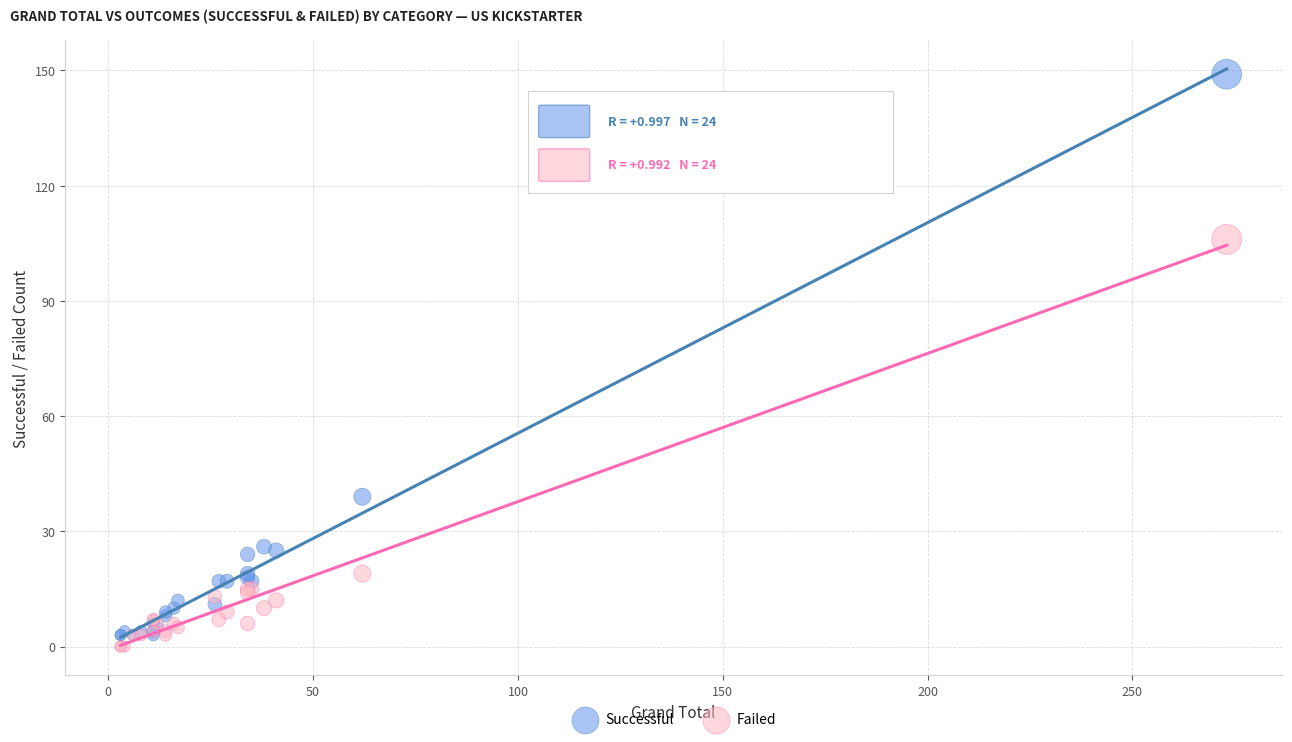

What are all the series names shown in the legend?

Successful, Failed